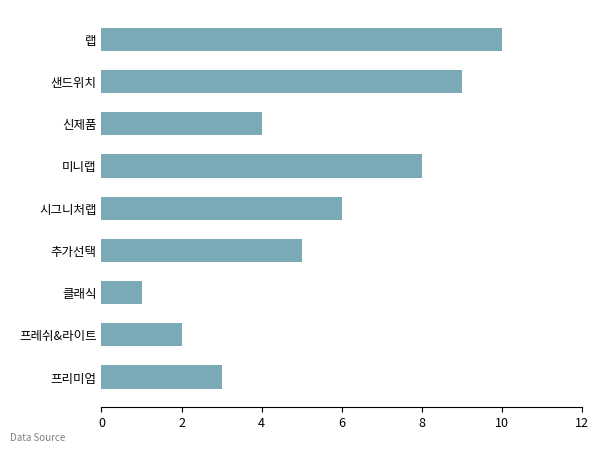

Which label corresponds to the largest value in the chart?

랩